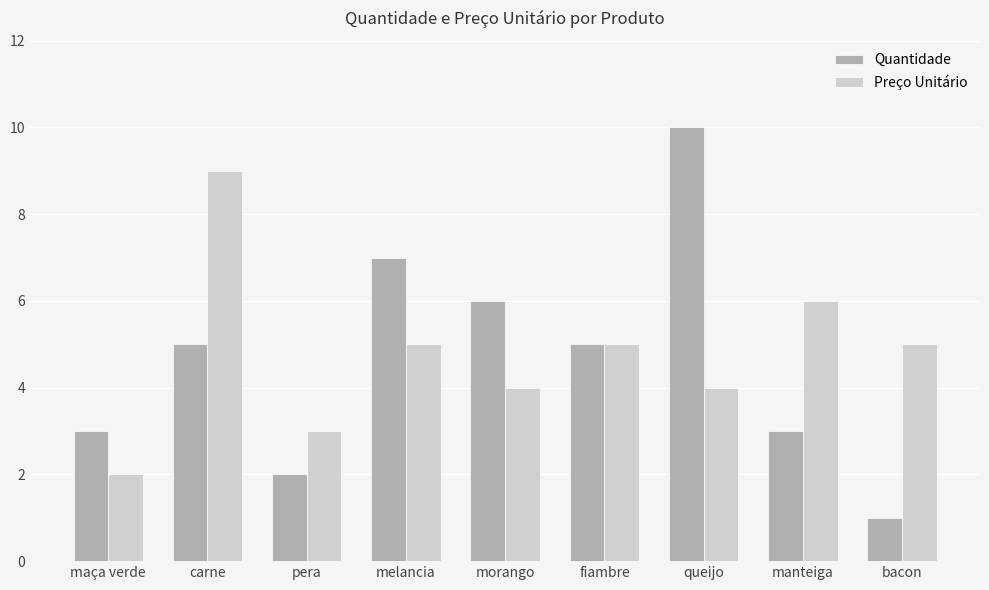

Reading left to right, transcribe all the data shown in this chart.

Quantidade: 3	5	2	7	6	5	10	3	1
Preço Unitário: 2	9	3	5	4	5	4	6	5